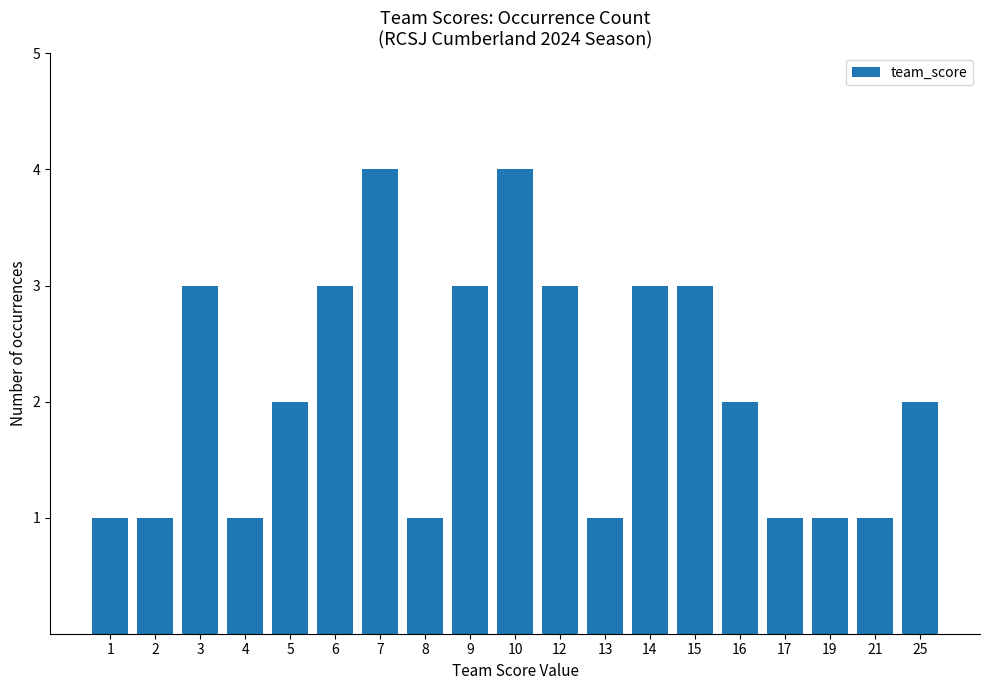

Is it true that the value at 21 is 1?

True